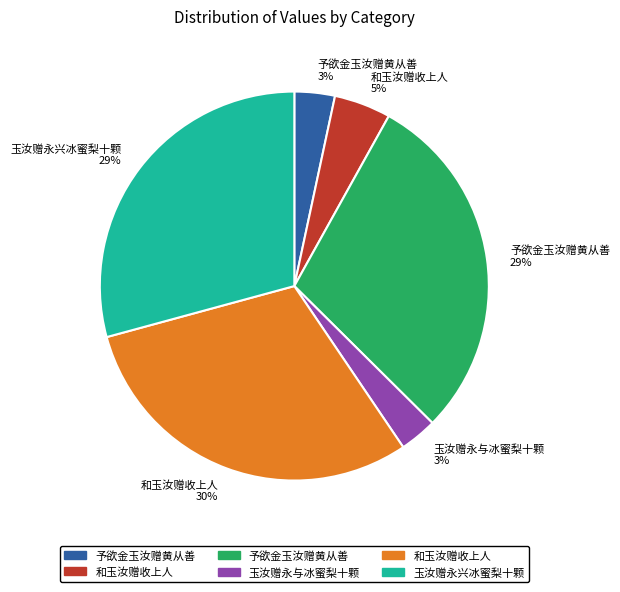

Which has a higher value, 予欲金玉汝赠黄从善 3% or 和玉汝赠收上人 5%?

和玉汝赠收上人 5%